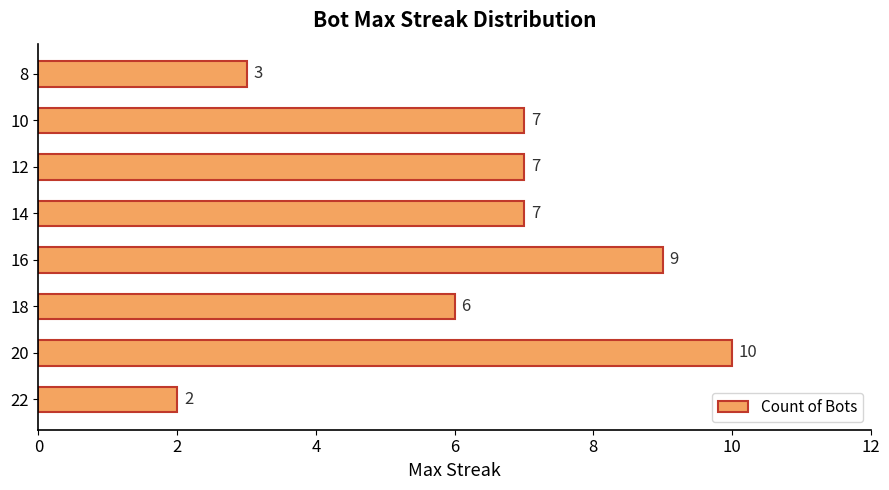

What is the maximum value shown in the chart?

10